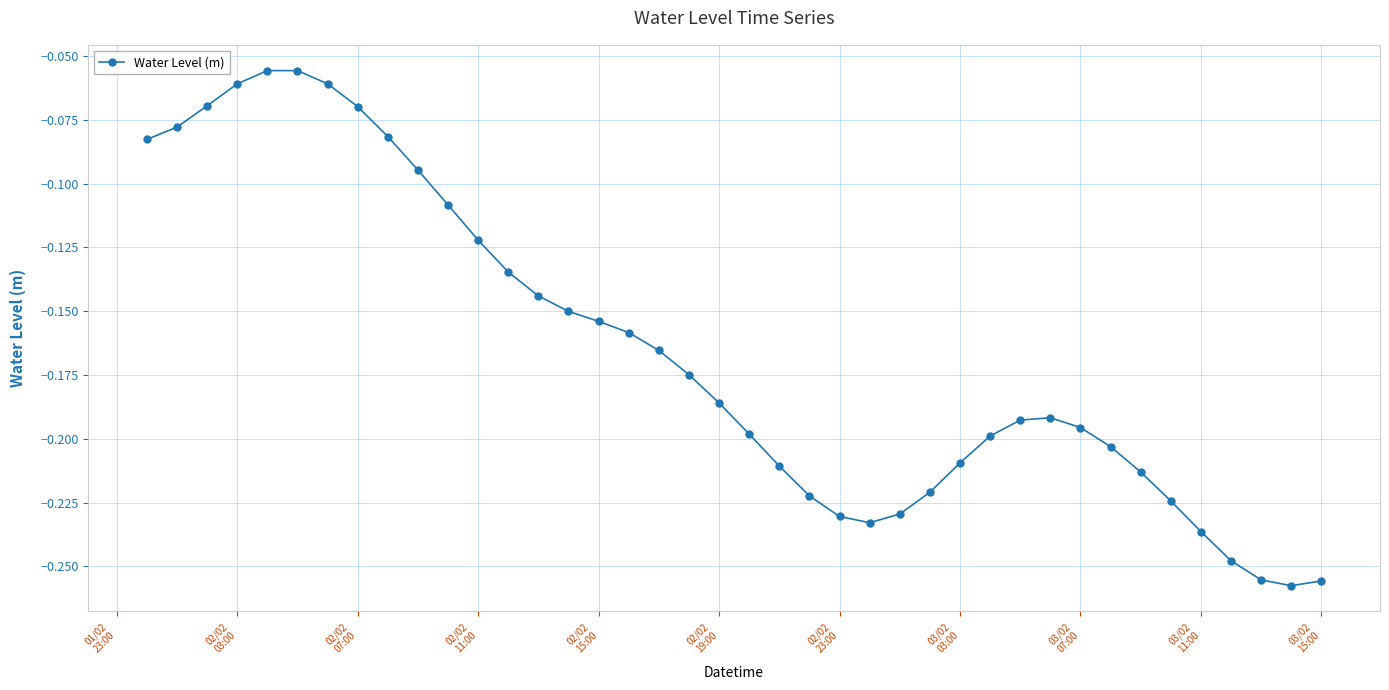

True or false: there are more than 0 points higher than both neighbors.

True